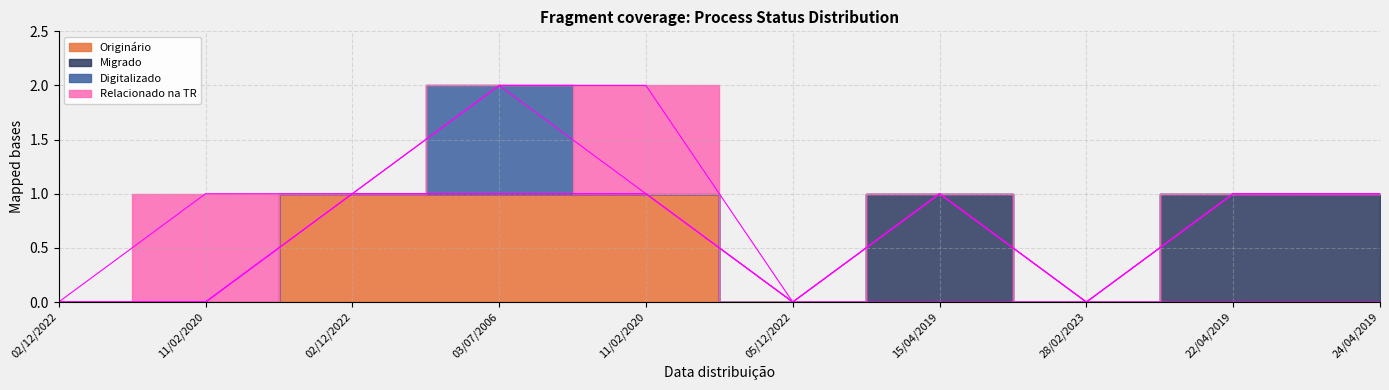

Does the chart have visible grid lines?

Yes